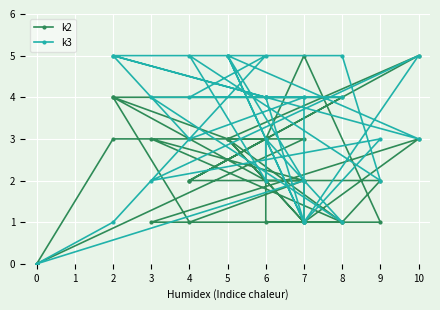

Reading right to left, what are all the values shown in this chart?

k2: 0	3	3	1	2	2	3	1	1	3	2	1	4	2	2	1	3	1	3	1	1	5	3	5	3	4	4	4	2	3	3	0
k3: 0	2	5	5	2	5	2	3	1	4	4	3	5	4	4	1	5	1	5	2	3	1	4	3	5	5	4	4	4	5	1	0